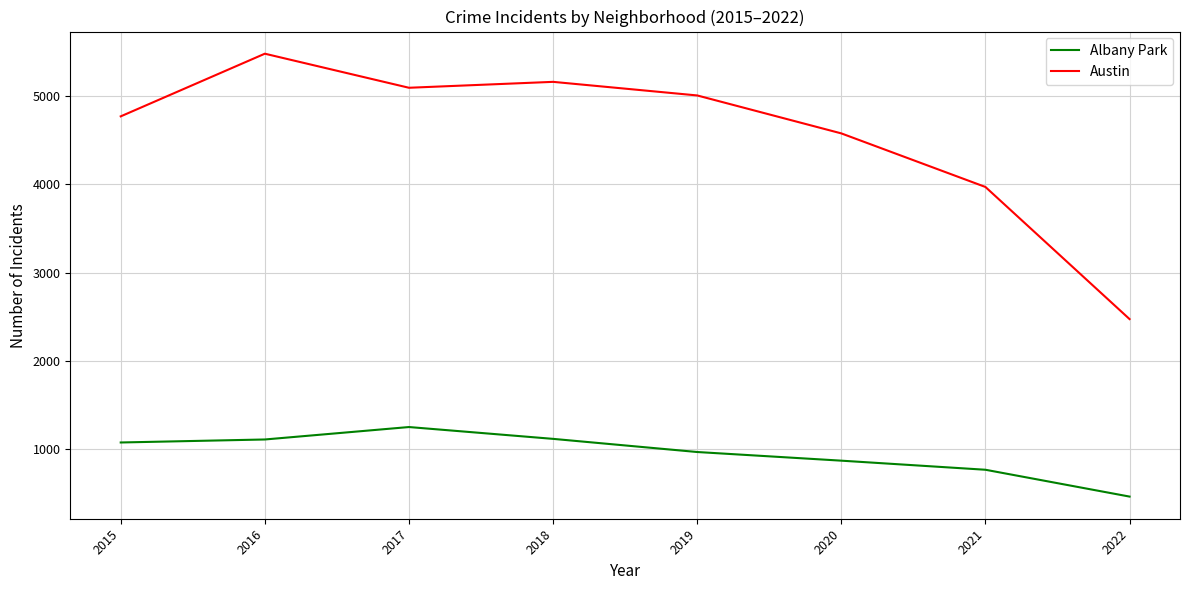

The value of Albany Park at 2018 is 1117. True or false?

True